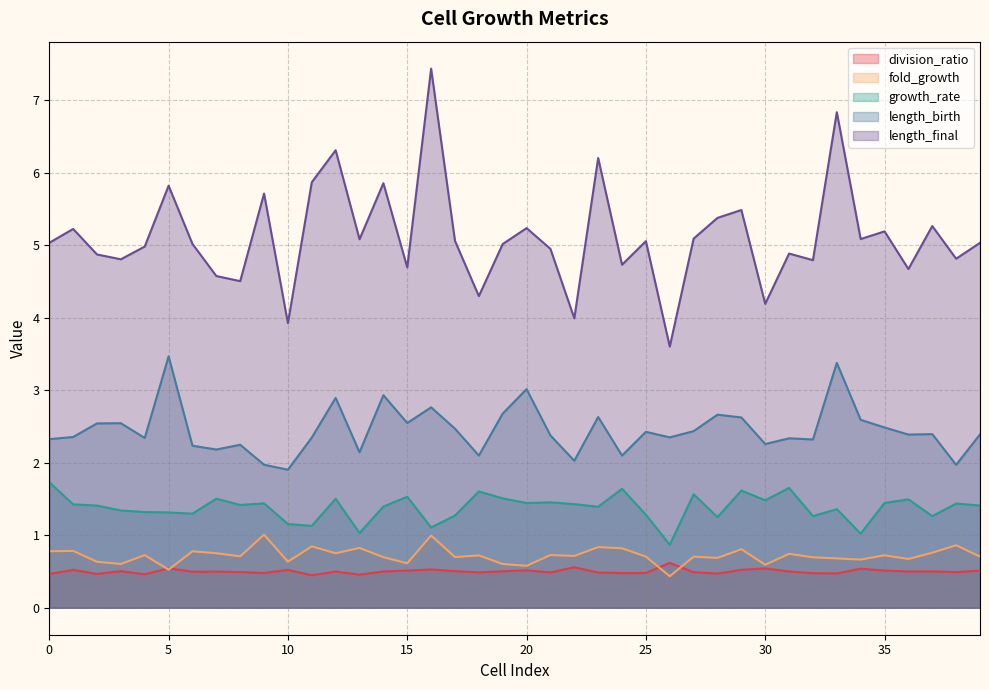

Reading right to left, list all the values displayed in this chart.

division_ratio: 0.5	0.5	0.5	0.5	0.5	0.5	0.5	0.5	0.5	0.5	0.5	0.5	0.5	0.6	0.5	0.5	0.5	0.6	0.5	0.5	0.5	0.5	0.5	0.5	0.5	0.5	0.5	0.5	0.4	0.5	0.5	0.5	0.5	0.5	0.5	0.5	0.5	0.5	0.5	0.5
fold_growth: 0.7	0.9	0.8	0.7	0.7	0.7	0.7	0.7	0.7	0.6	0.8	0.7	0.7	0.4	0.7	0.8	0.8	0.7	0.7	0.6	0.6	0.7	0.7	1.0	0.6	0.7	0.8	0.8	0.8	0.6	1.0	0.7	0.8	0.8	0.5	0.7	0.6	0.6	0.8	0.8
growth_rate: 1.4	1.4	1.3	1.5	1.4	1.0	1.4	1.3	1.7	1.5	1.6	1.3	1.6	0.9	1.3	1.6	1.4	1.4	1.5	1.4	1.5	1.6	1.3	1.1	1.5	1.4	1.0	1.5	1.1	1.2	1.4	1.4	1.5	1.3	1.3	1.3	1.3	1.4	1.4	1.7
length_birth: 2.4	2.0	2.4	2.4	2.5	2.6	3.4	2.3	2.3	2.3	2.6	2.7	2.4	2.4	2.4	2.1	2.6	2.0	2.4	3.0	2.7	2.1	2.5	2.8	2.5	2.9	2.1	2.9	2.3	1.9	2.0	2.2	2.2	2.2	3.5	2.3	2.5	2.5	2.4	2.3
length_final: 5.0	4.8	5.3	4.7	5.2	5.1	6.8	4.8	4.9	4.2	5.5	5.4	5.1	3.6	5.1	4.7	6.2	4.0	5.0	5.2	5.0	4.3	5.1	7.4	4.7	5.9	5.1	6.3	5.9	3.9	5.7	4.5	4.6	5.0	5.8	5.0	4.8	4.9	5.2	5.0